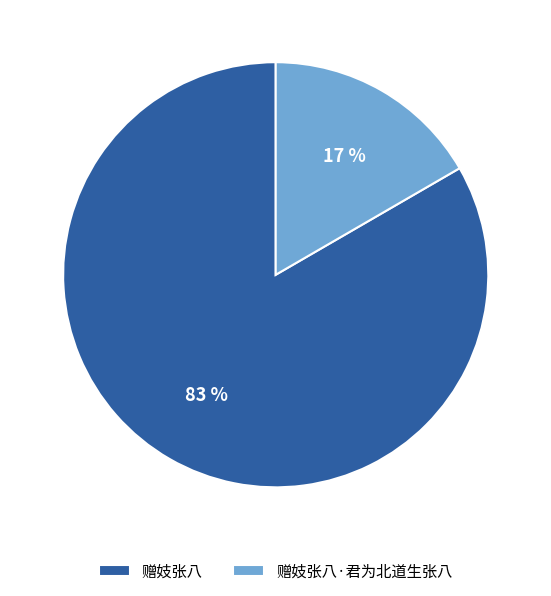

How many slices are in this pie chart?

2